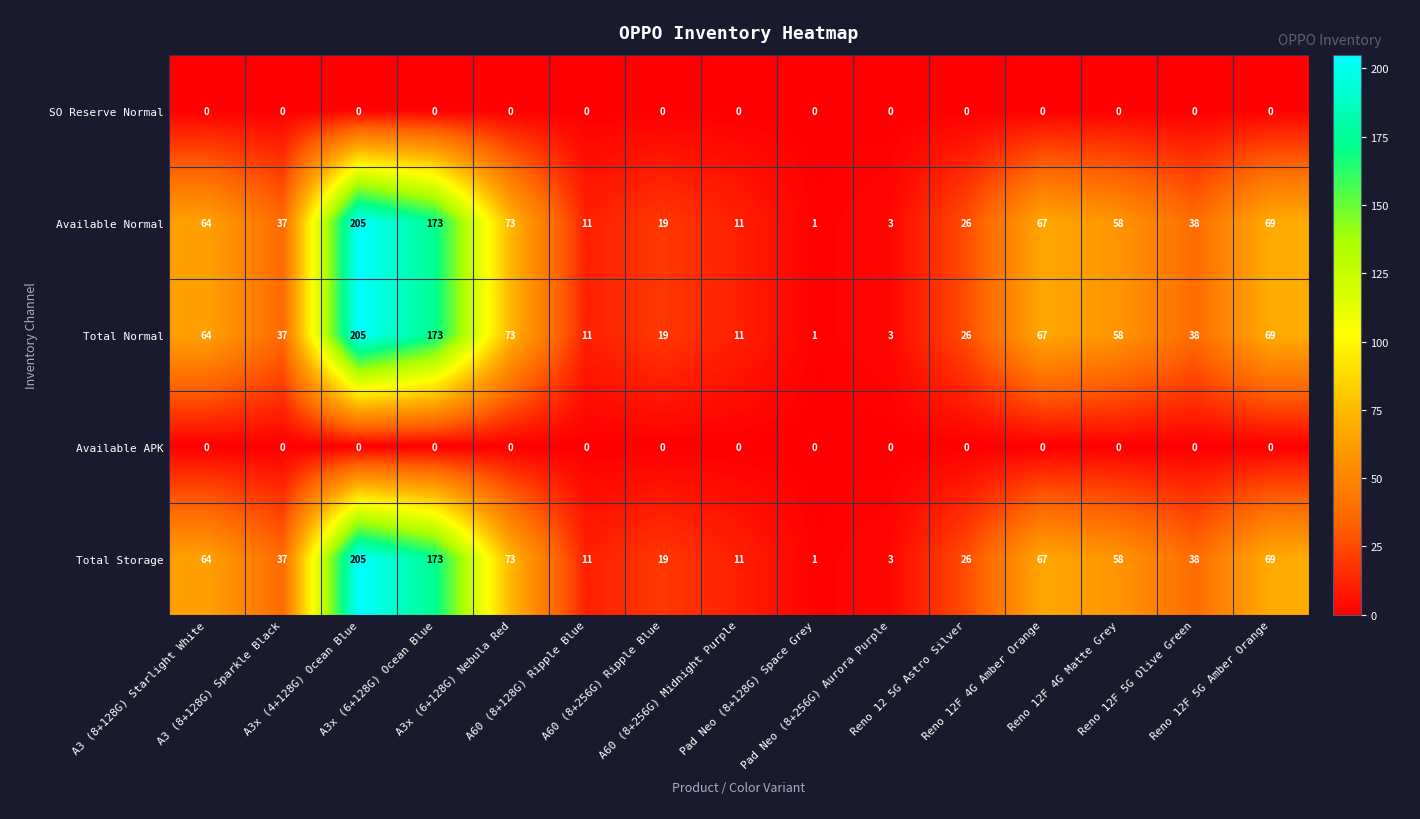

What is the difference between the maximum and minimum values in the Total Normal series?

204